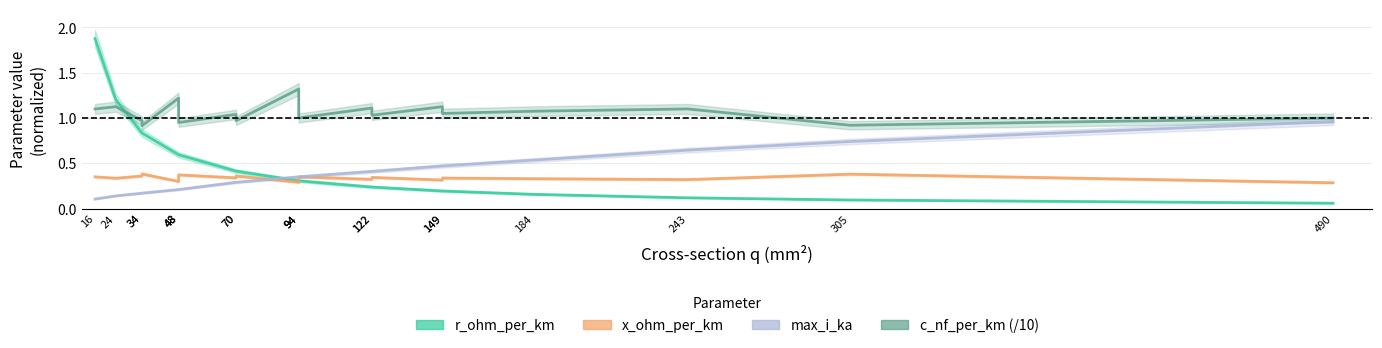

Reading left to right, extract all data points from this chart.

r_ohm_per_km: 1.9	1.2	0.8	0.8	0.6	0.6	0.6	0.4	0.4	0.3	0.3	0.3	0.2	0.2	0.2	0.2	0.2	0.1	0.1	0.1
x_ohm_per_km: 0.3	0.3	0.4	0.4	0.3	0.3	0.4	0.3	0.4	0.3	0.3	0.3	0.3	0.3	0.3	0.3	0.3	0.3	0.4	0.3
max_i_ka: 0.1	0.1	0.2	0.2	0.2	0.2	0.2	0.3	0.3	0.3	0.3	0.3	0.4	0.4	0.5	0.5	0.5	0.6	0.7	1.0
c_nf_per_km: 1.1	1.1	1.0	0.9	1.2	1.0	0.9	1.0	1.0	1.3	1.1	1.0	1.1	1.0	1.1	1.1	1.1	1.1	0.9	1.0